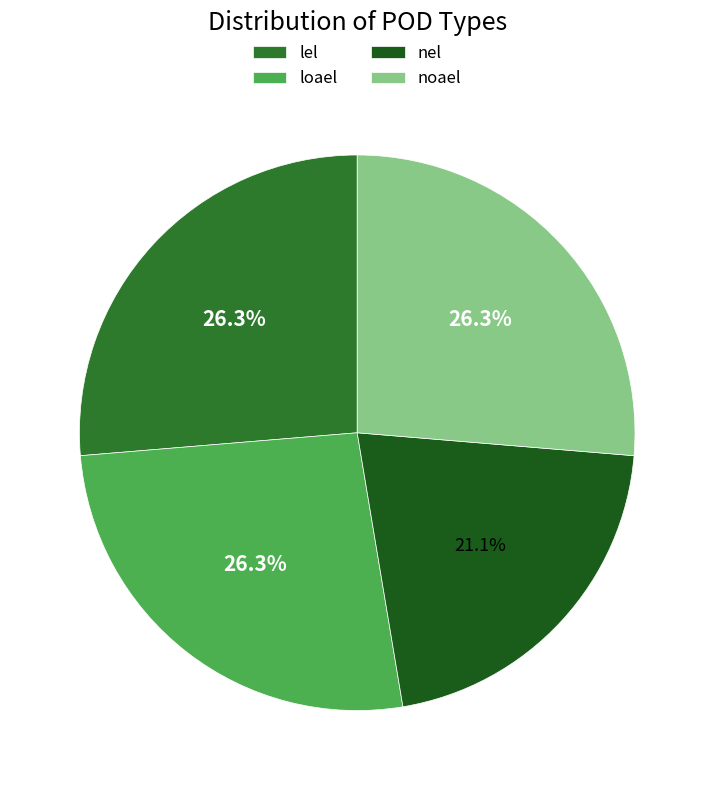

Is it true that nel is 21% of the pie?

True